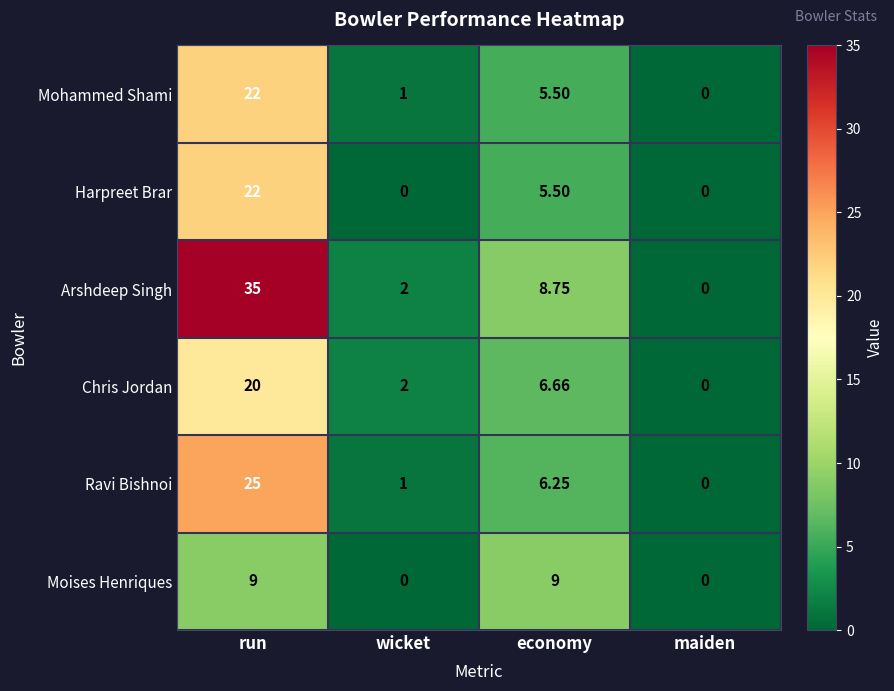

At which category is the sum across all series the highest?

run